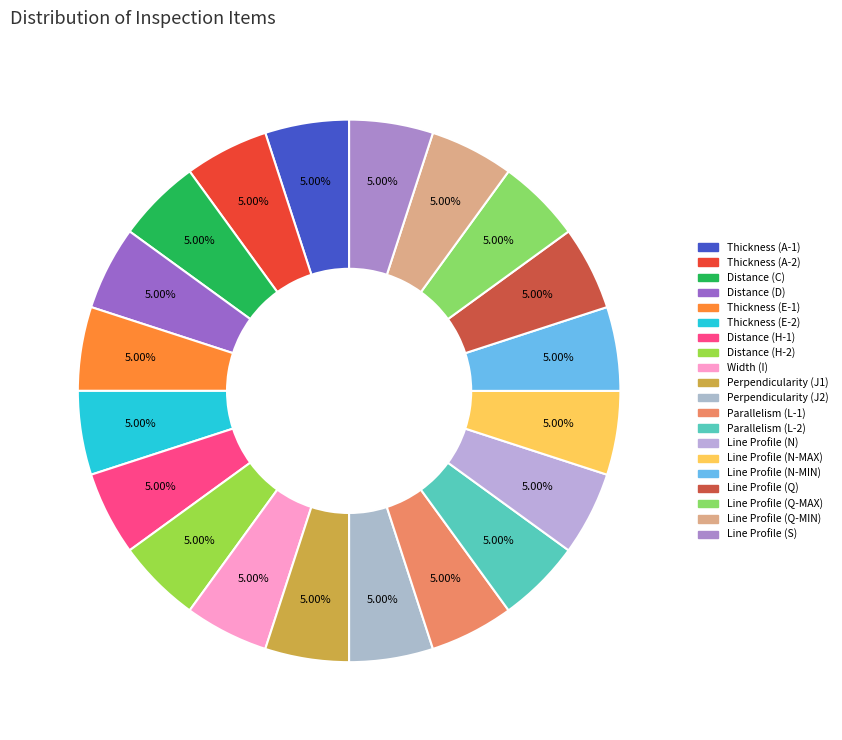

What is the smallest slice in the pie chart?

Distance